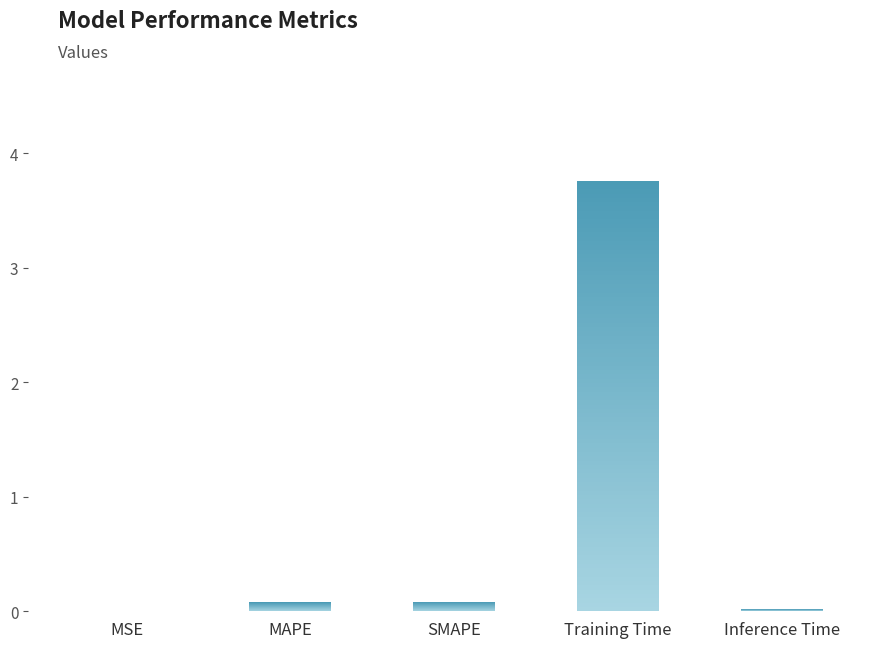

What is the average value?

0.8